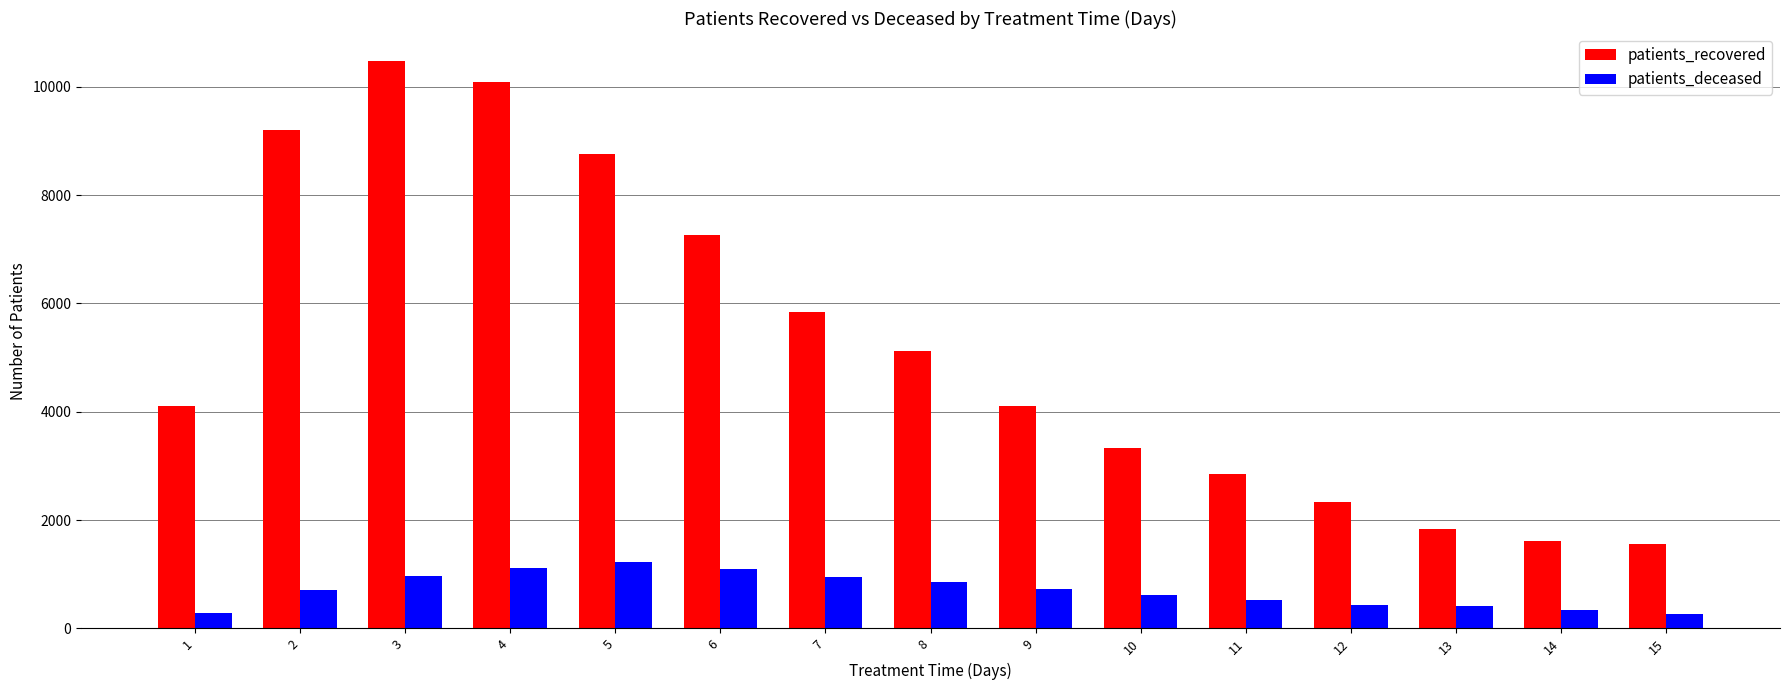

What is the total value across all series at 2?

9917